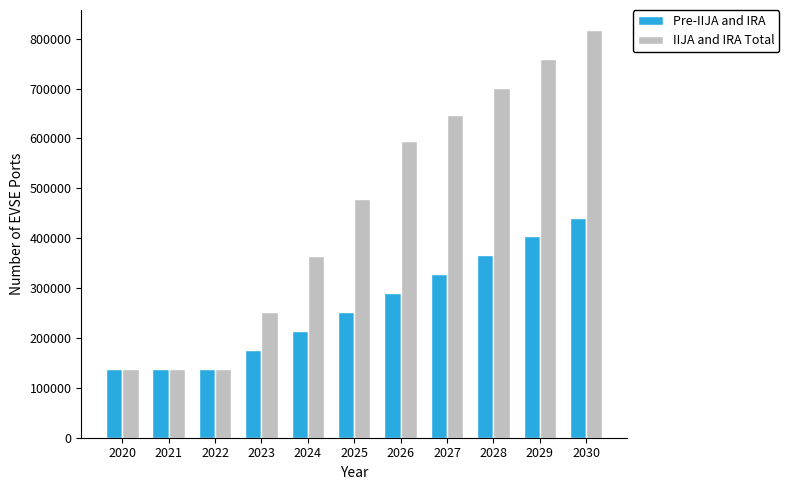

Which label corresponds to the largest value in the chart?

2030